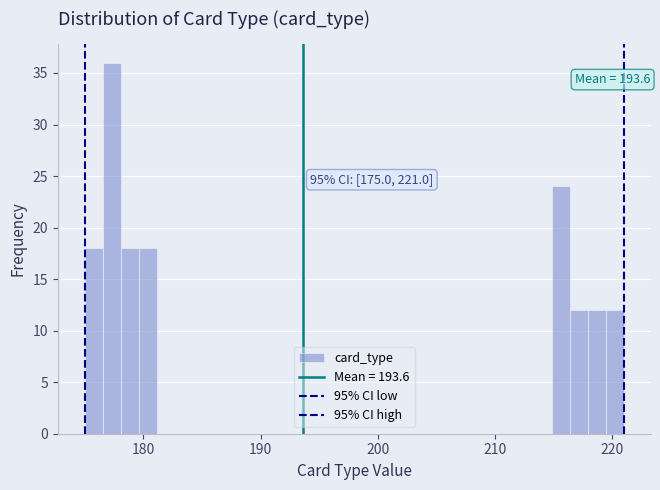

Around what value on the x-axis is the tallest bar? Give the approximate position of its centre, as read against the axis.

177